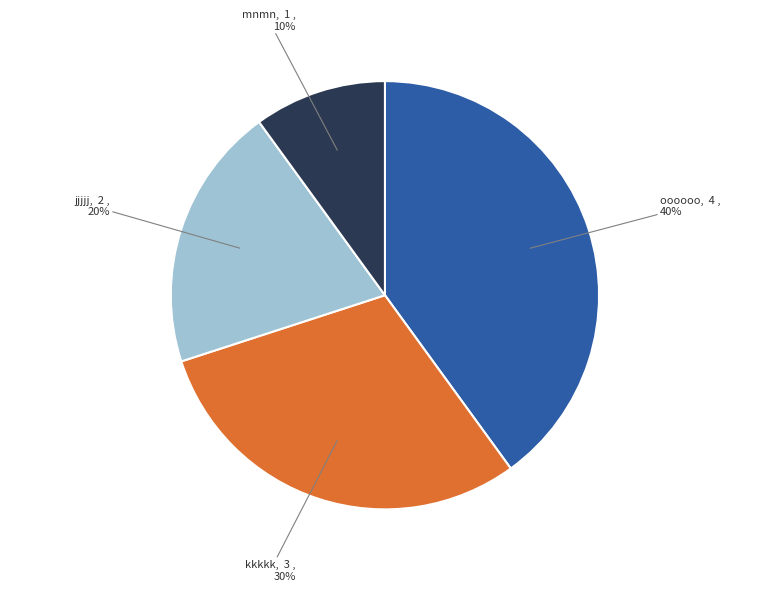

How many segments does this pie chart have?

4